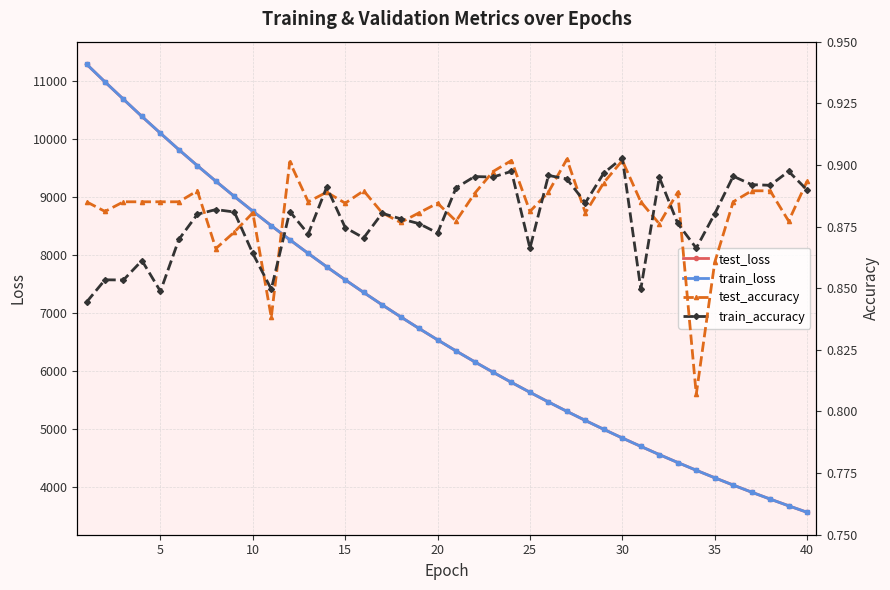

True or false: train_loss has more than 2 interior local peaks.

False